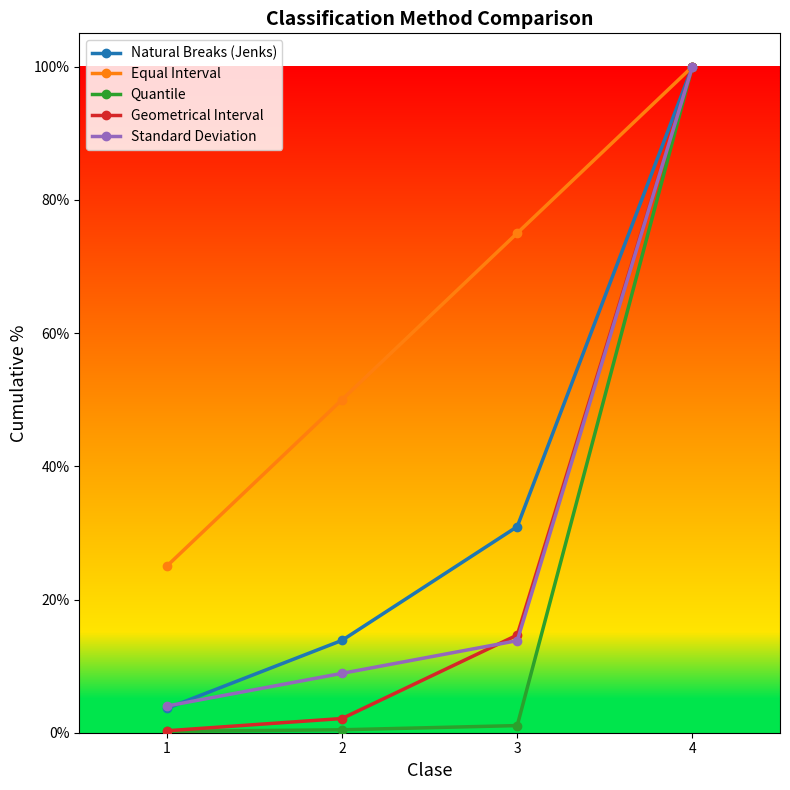

At which category does the chart reach its peak across all series?

4